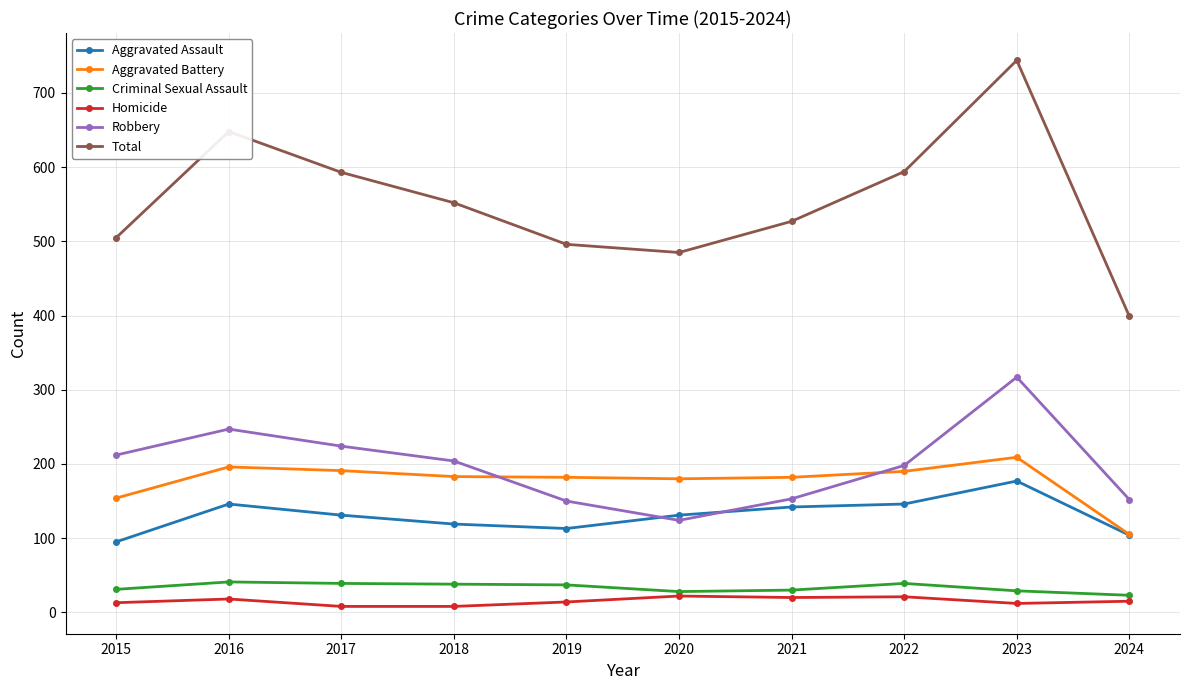

How many lines are shown in the chart?

6